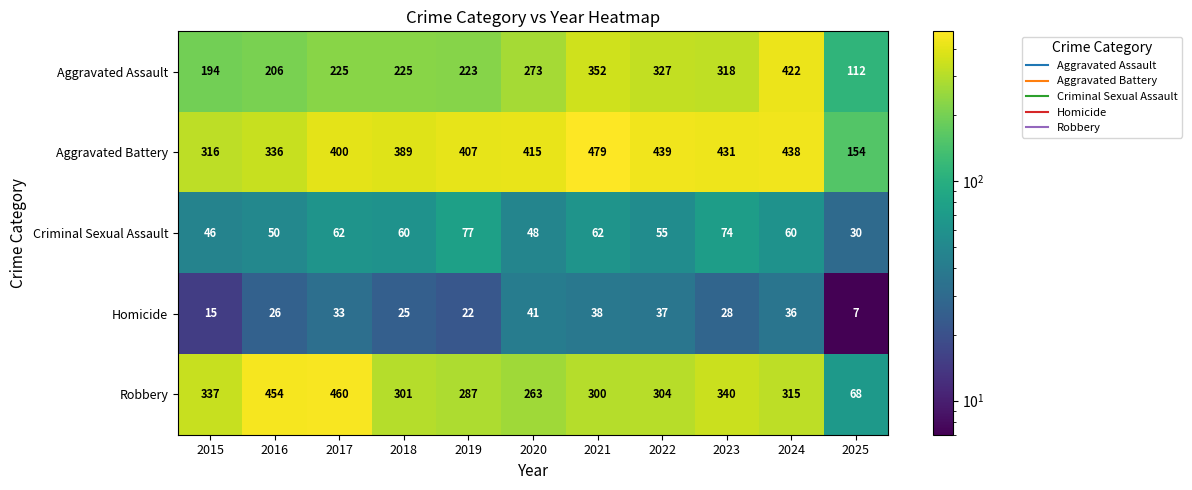

What is the difference between the Robbery values at 2021 and 2017?

160